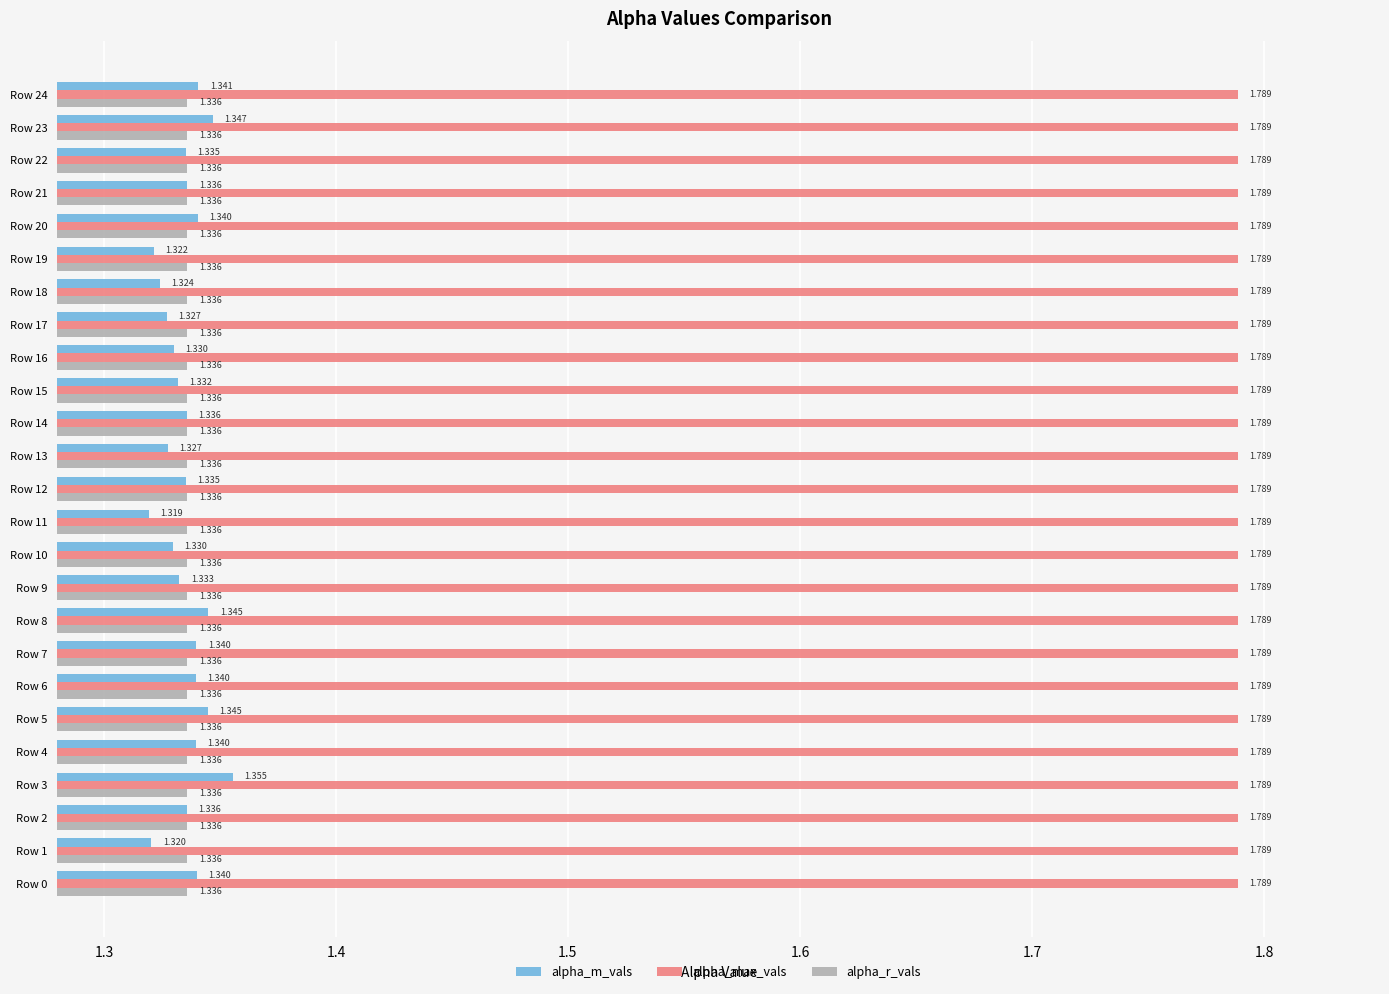

List the series in order of their peak value, lowest first.

alpha_r_vals, alpha_m_vals, alpha_max_vals